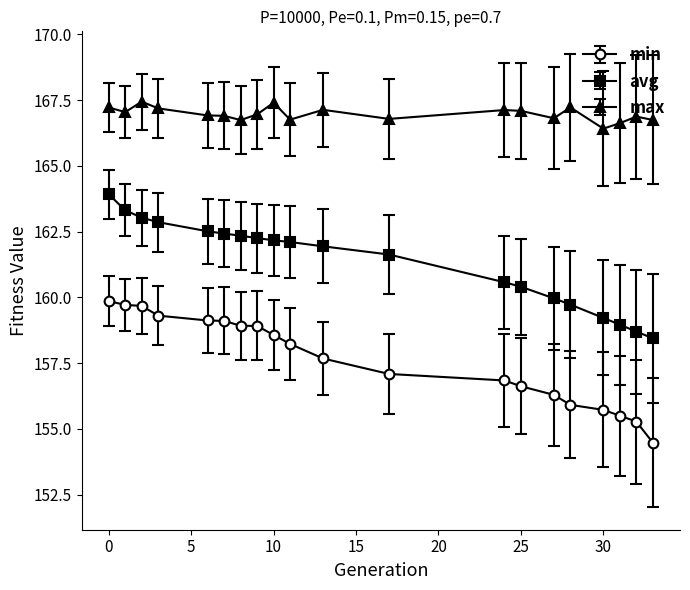

List the series in order of their peak value, highest first.

max, avg, min